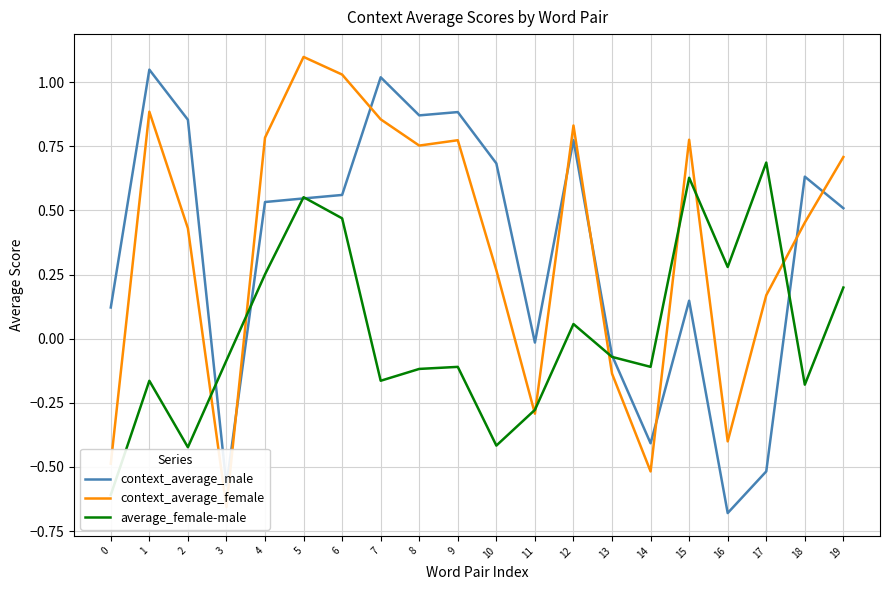

Where is the first local maximum for context_average_female?

1